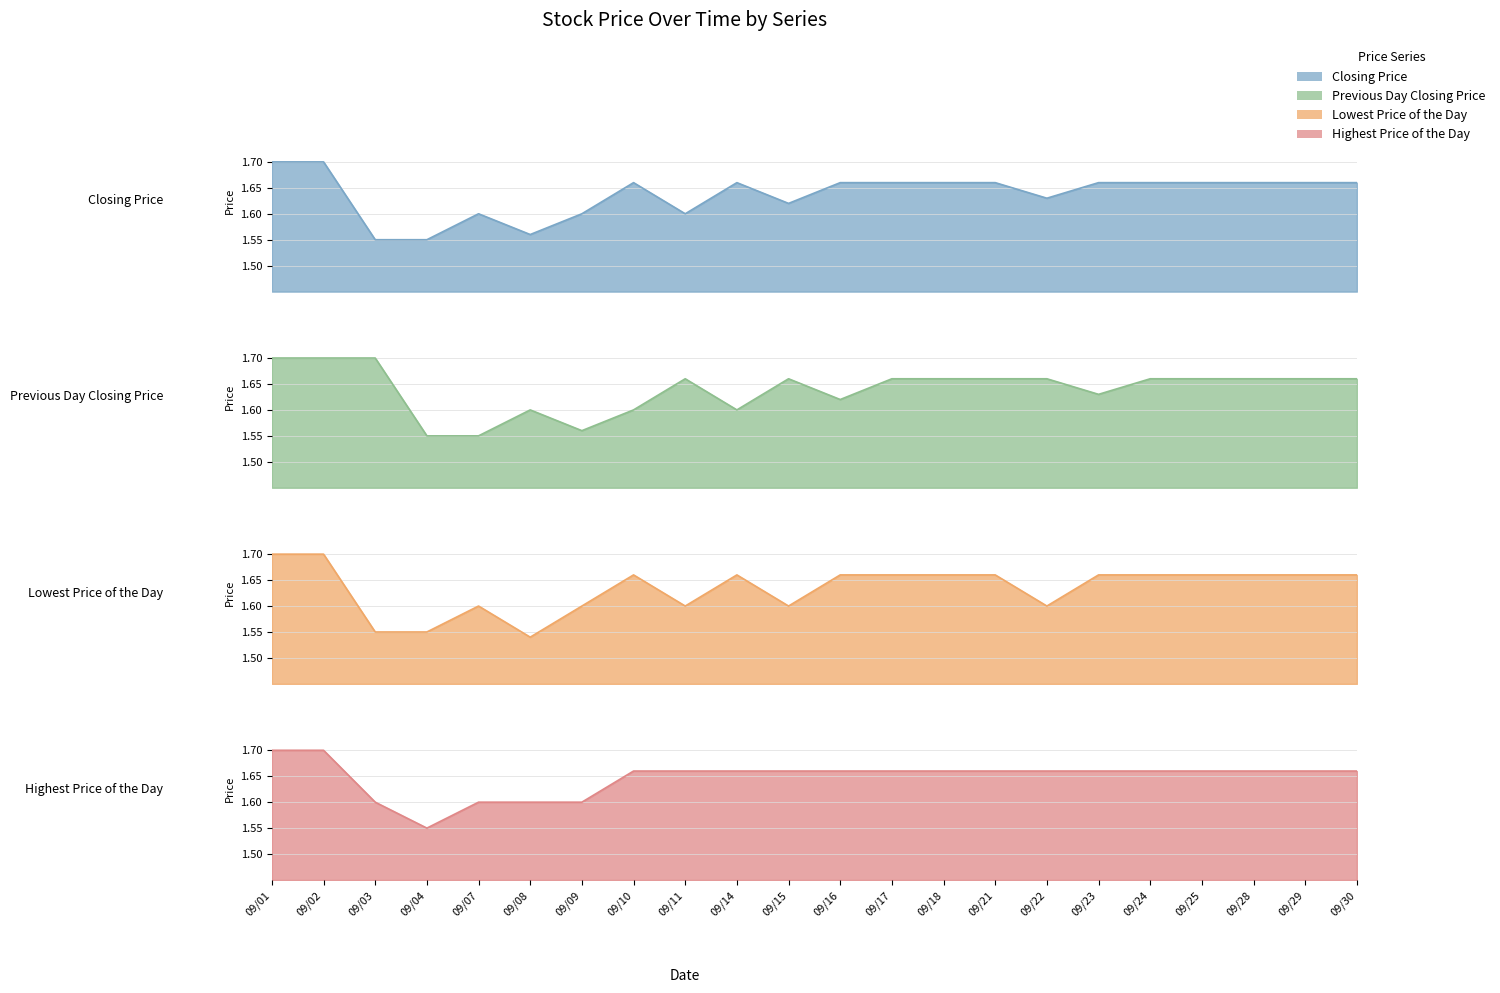

Where is Lowest Price of the Day nearest to the value 1?

09/08